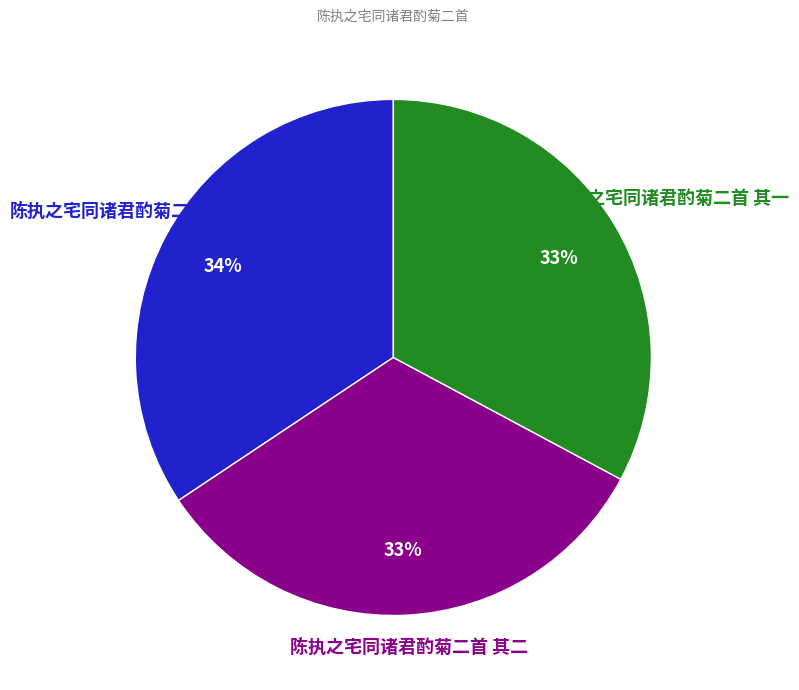

To the nearest percent, what is the average slice percentage?

33%